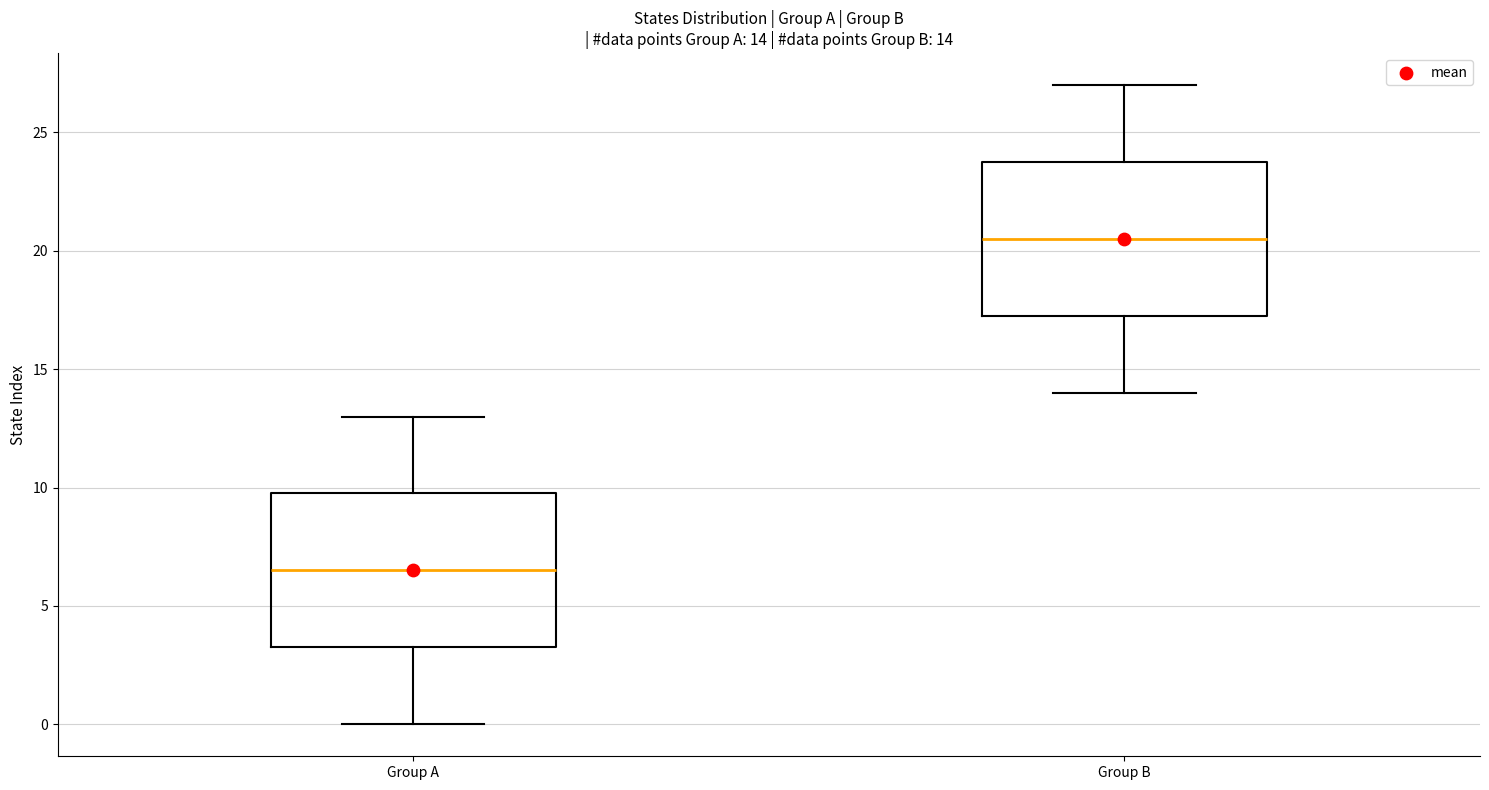

Which box has the lowest median line?

Group A